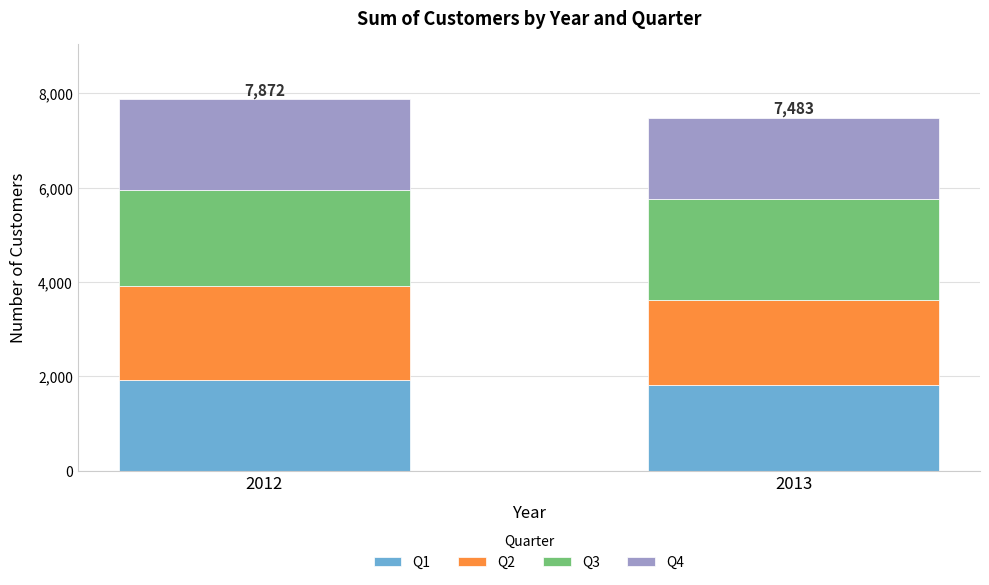

Reading right to left, transcribe the values for Q1.

2013=1827	2012=1932